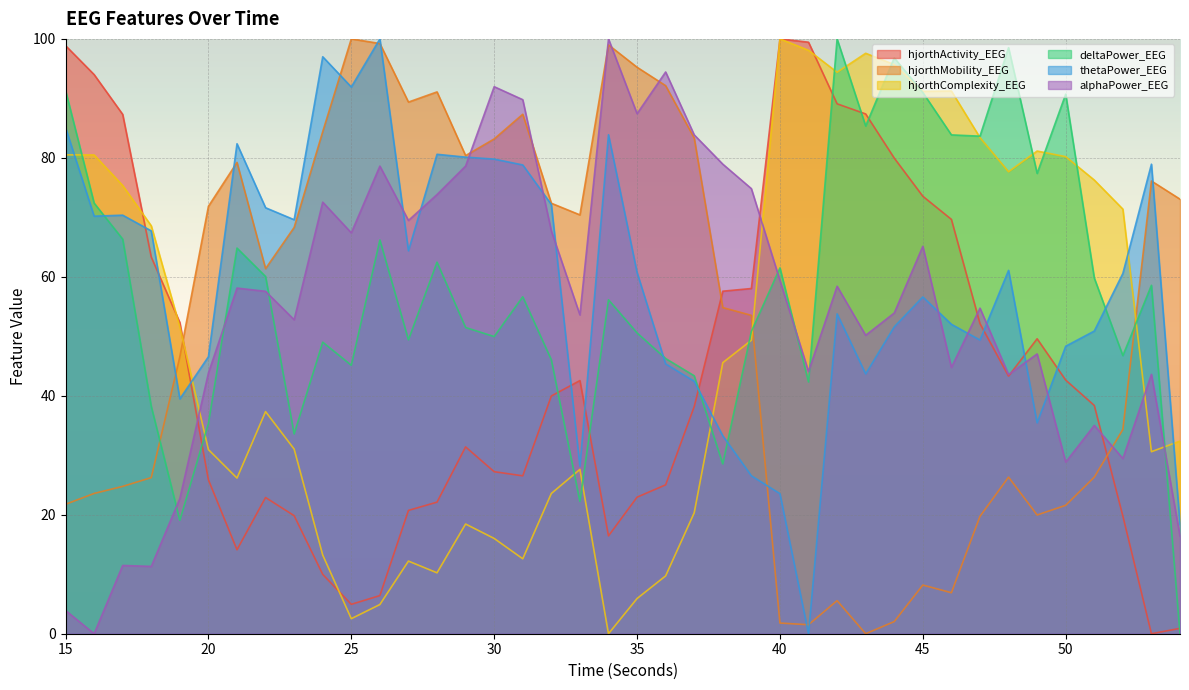

Reading left to right, transcribe all the data shown in this chart.

hjorthActivity_EEG: 98.9	94.0	87.3	63.3	52.3	25.9	14.1	22.9	19.8	10.0	4.9	6.4	20.7	22.1	31.4	27.2	26.5	40.0	42.6	16.5	23.0	25.0	38.2	57.6	58.0	100.0	99.4	89.1	87.4	80.0	73.5	69.7	52.1	43.3	49.6	42.6	38.4	19.8	0.0	0.9
hjorthMobility_EEG: 21.8	23.6	24.8	26.2	46.6	71.9	79.2	61.4	68.3	84.4	100.0	99.2	89.4	91.1	80.4	83.2	87.3	72.4	70.4	99.0	95.2	92.1	83.3	54.8	53.5	1.8	1.5	5.6	0.0	2.0	8.2	6.9	19.7	26.3	20.0	21.6	26.3	34.3	76.1	73.1
hjorthComplexity_EEG: 80.5	80.5	75.4	68.6	51.6	31.0	26.2	37.3	31.0	13.2	2.5	4.9	12.2	10.2	18.4	16.0	12.6	23.6	27.6	0.0	5.9	9.7	20.3	45.6	49.3	100.0	98.1	94.4	97.6	95.7	91.2	91.2	83.4	77.7	81.1	80.2	76.3	71.4	30.6	32.4
deltaPower_EEG: 91.3	72.4	66.3	38.2	19.1	35.4	64.8	60.1	33.6	49.0	45.1	66.2	49.4	62.5	51.5	50.0	56.6	46.1	22.2	56.1	50.6	46.3	43.4	28.5	50.8	61.5	42.3	100.0	85.4	96.8	91.0	83.9	83.6	98.5	77.4	90.7	59.8	46.7	58.6	0.0
thetaPower_EEG: 85.1	70.2	70.4	67.7	39.5	46.6	82.4	71.6	69.6	97.0	91.9	100.0	64.4	80.6	80.1	79.8	78.8	72.2	28.2	83.9	60.7	45.4	42.4	33.3	26.6	23.5	0.0	53.8	43.7	51.6	56.6	52.0	49.4	61.1	35.5	48.3	50.9	60.6	78.9	18.4
alphaPower_EEG: 3.9	0.0	11.5	11.3	22.7	43.8	58.1	57.6	52.8	72.6	67.4	78.6	69.5	73.8	78.6	92.0	89.8	67.7	53.6	100.0	87.4	94.4	83.9	78.9	74.8	59.4	44.1	58.4	50.2	53.9	65.1	44.8	54.7	43.6	47.0	28.8	35.0	29.5	43.6	16.4